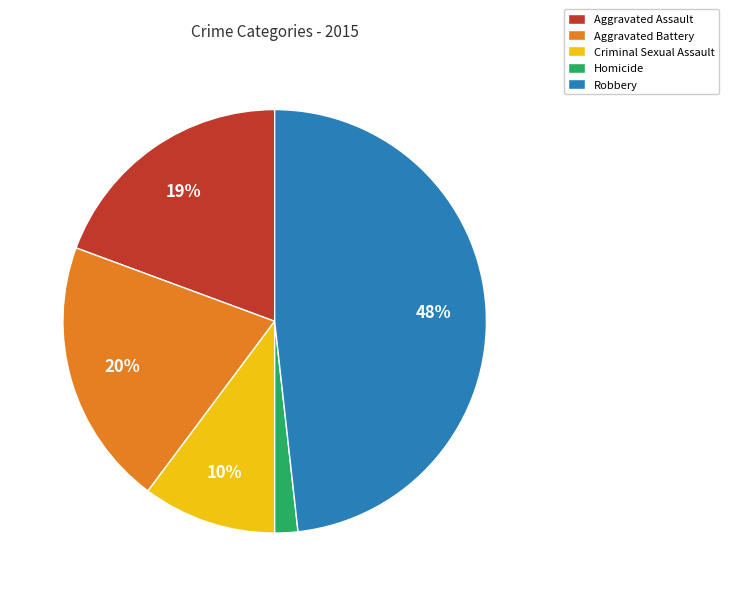

To the nearest percent, what is the combined percentage of Robbery and Aggravated Assault?

68%